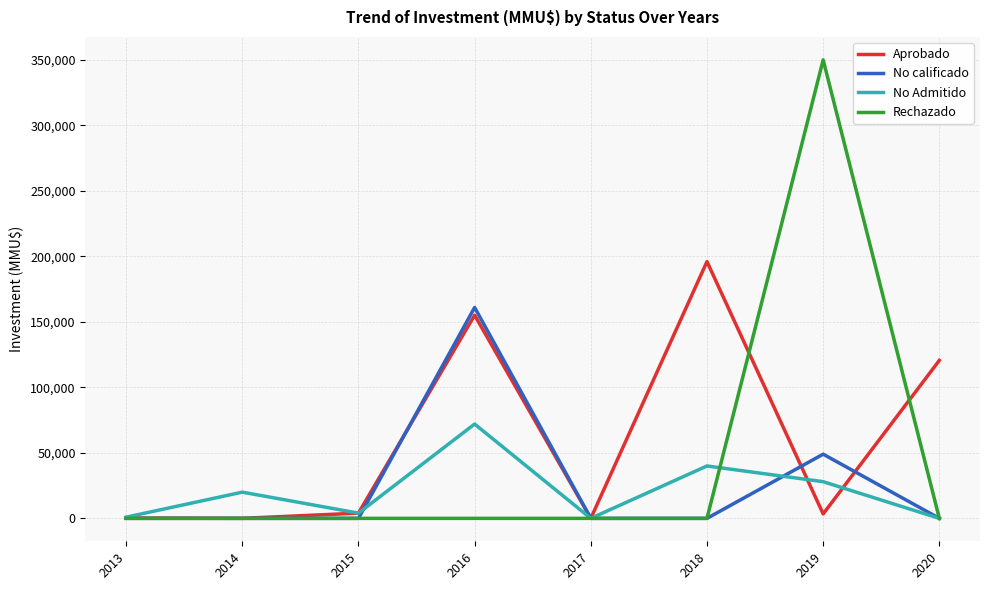

Rank the series by their maximum value, from lowest to highest.

No Admitido, No calificado, Aprobado, Rechazado